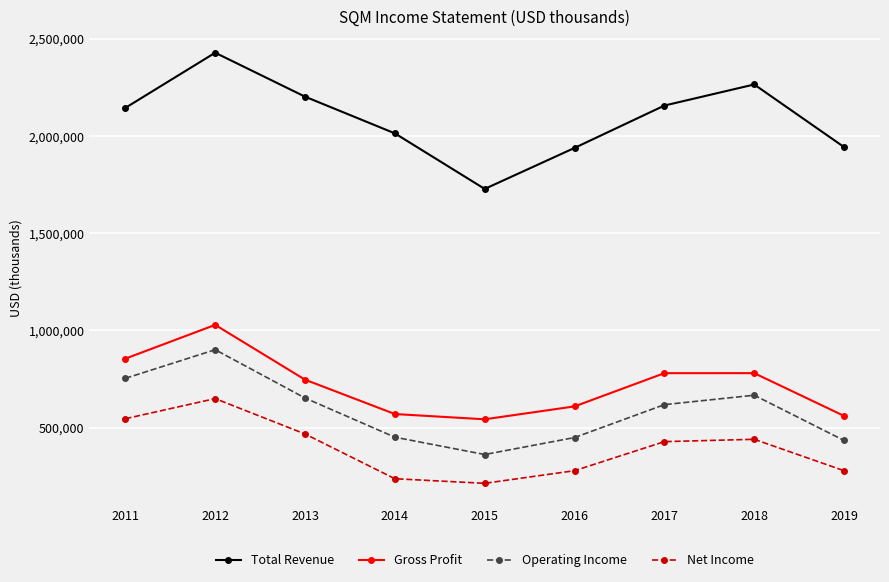

True or false: Net Income and Operating Income intersect in this chart.

False